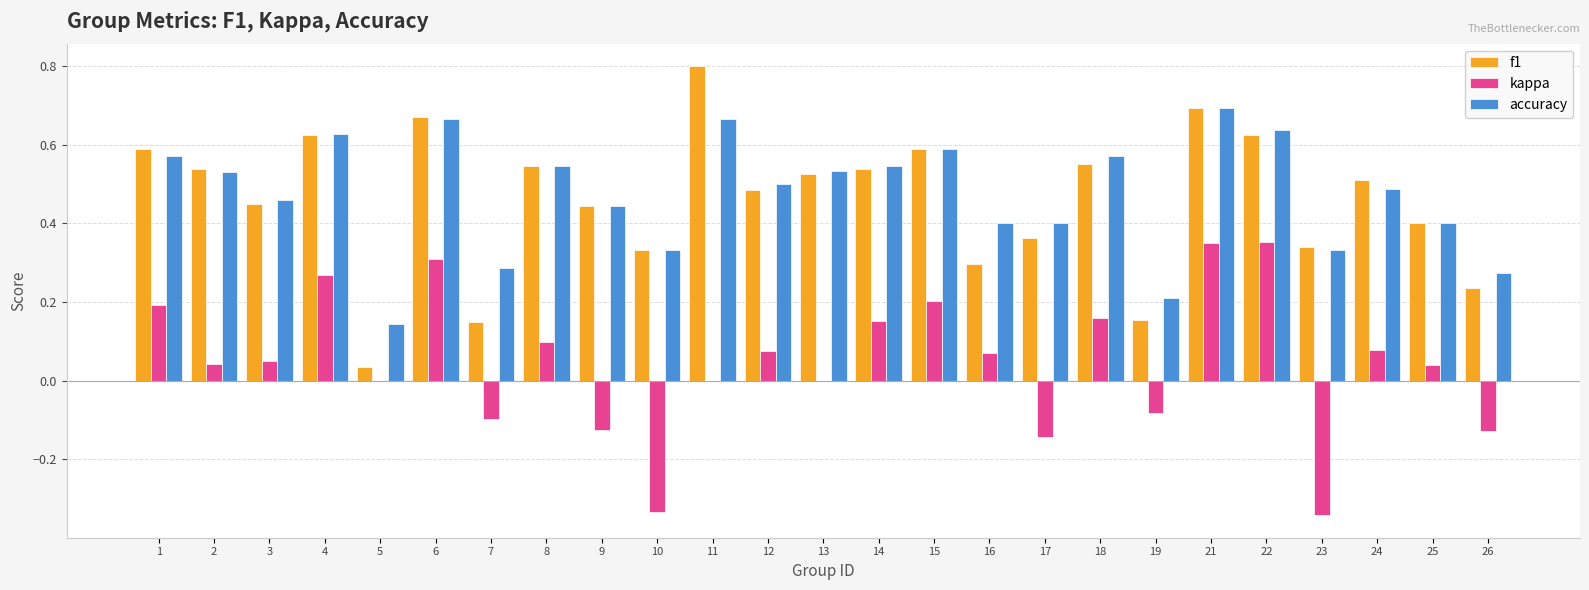

What is the sum of the accuracy values at 18 and 16?

1.0